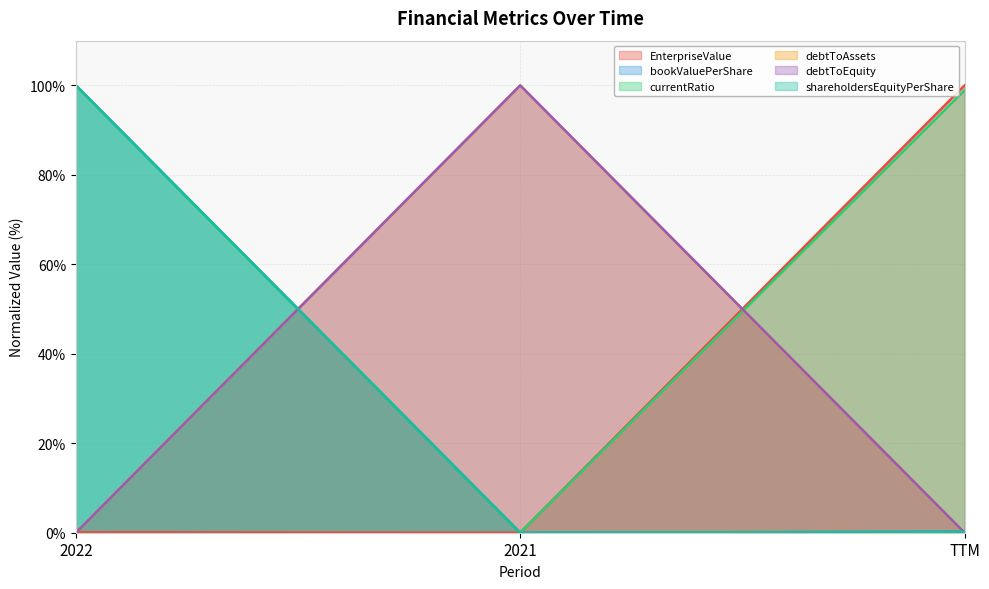

Between 2021 and TTM, which series saw the biggest shift?

EnterpriseValue